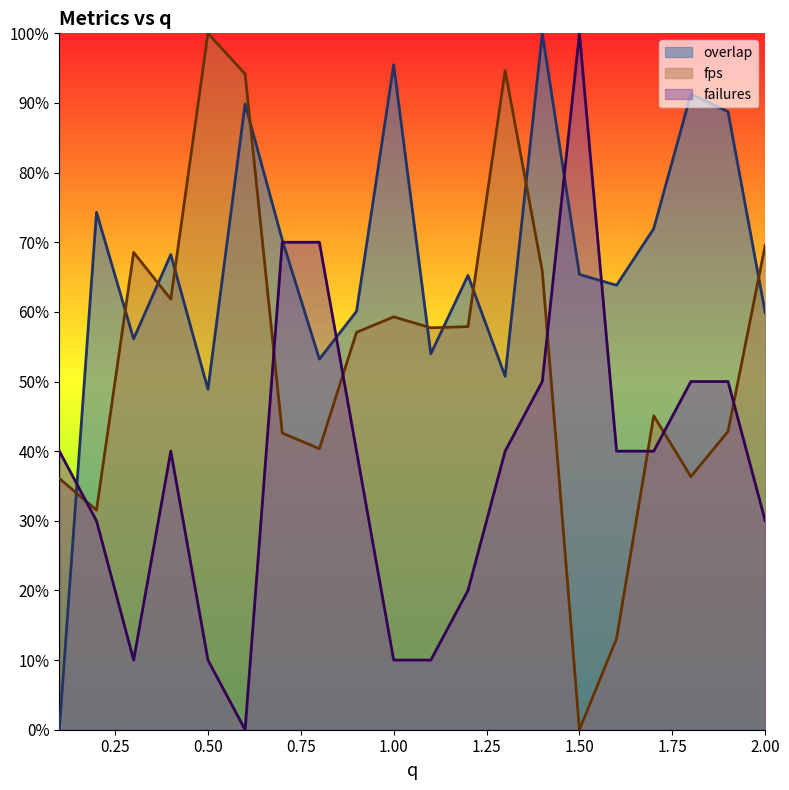

At which category does failures reach its first local peak?

0.4